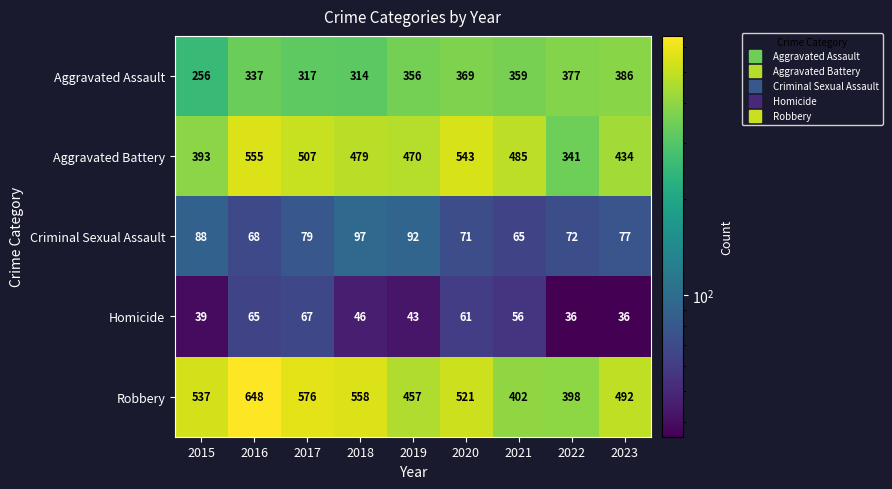

Rank the series at 2019 from lowest to highest value.

Homicide, Criminal Sexual Assault, Aggravated Assault, Robbery, Aggravated Battery